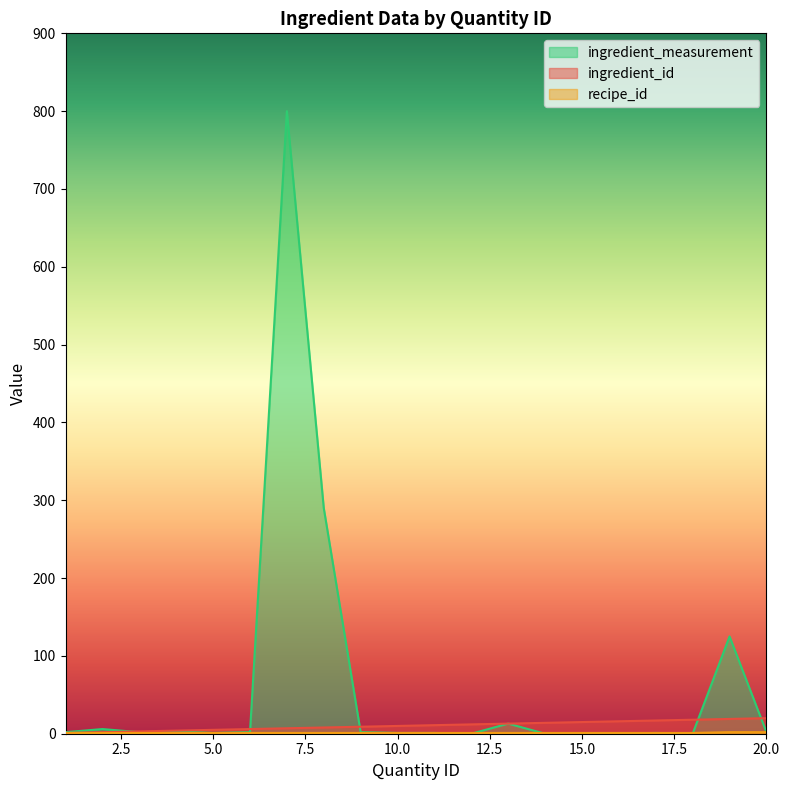

Reading left to right, list all the values displayed in this chart.

ingredient_id: 1	2	3	4	5	6	7	8	9	10	11	12	13	14	15	16	17	18	19	20
recipe_id: 1	1	1	1	1	1	1	1	1	1	1	1	1	1	1	1	1	1	2	2
ingredient_measurement: 2	6	2	3	1	2	800	290	2	1	1	0	13	0	0	0	1	0	125	2